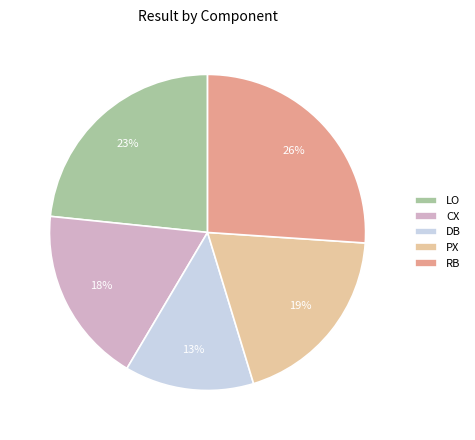

To the nearest percent, what is the combined percentage of PX and CX?

37%